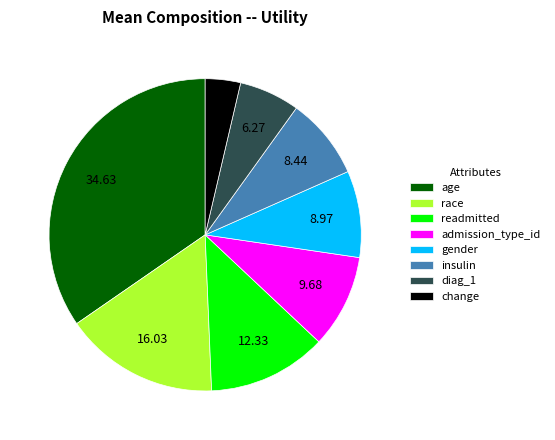

Do age and readmitted together represent more than half of the pie?

No